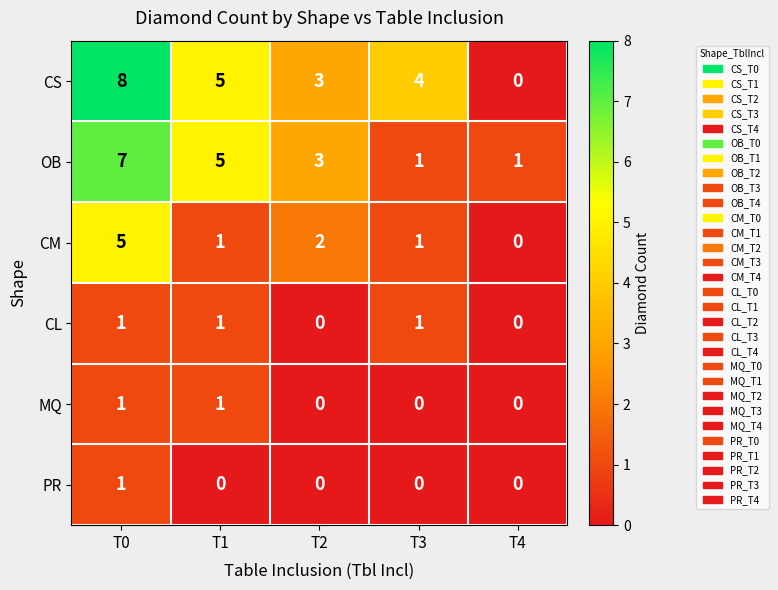

Is the value of PR at T1 greater than the value of CL at T0?

No